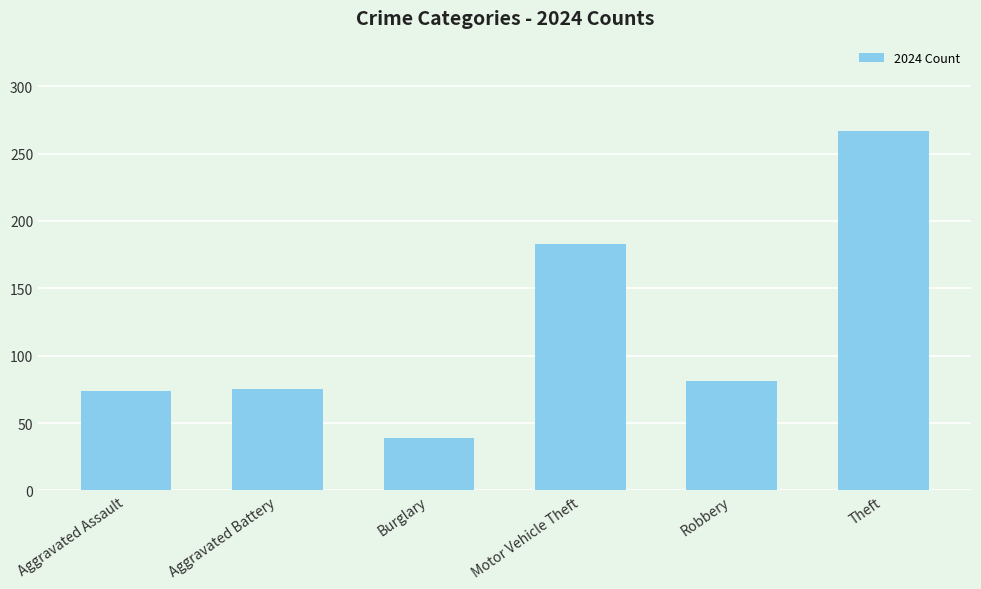

What value does the data have at Theft, to the nearest 10?

270